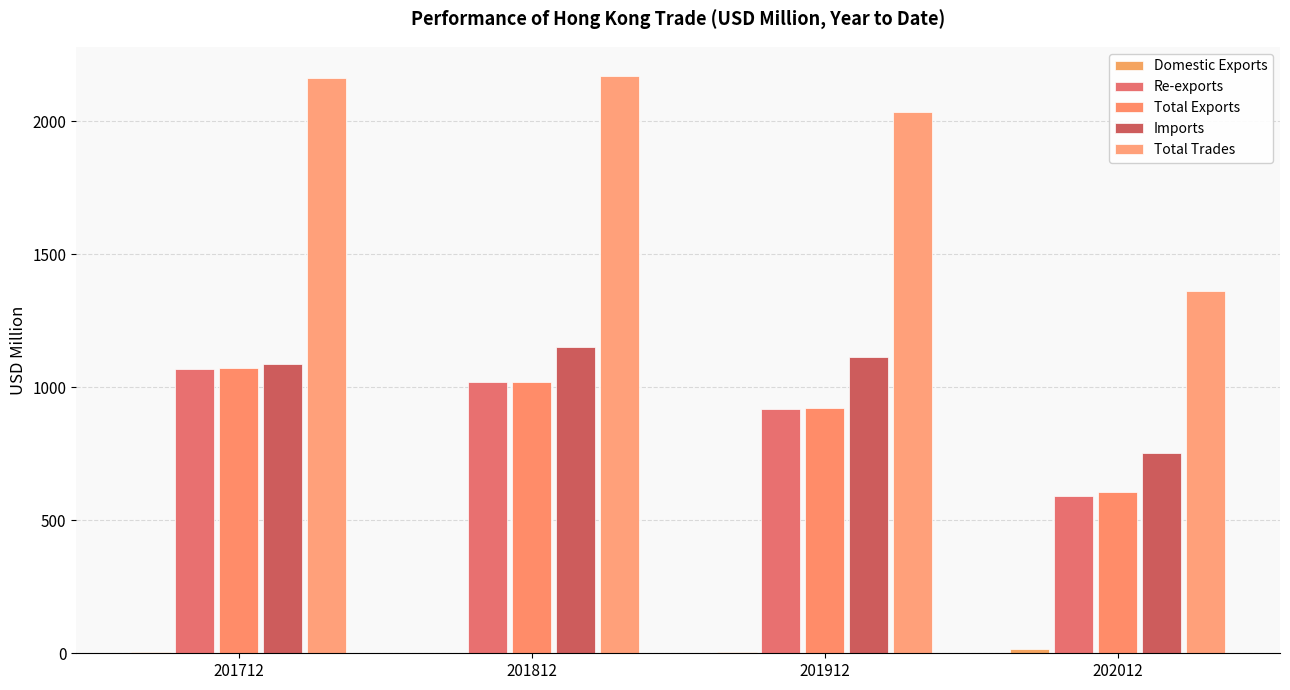

Is it true that Total Exports equals 1021.9 at 201812?

True